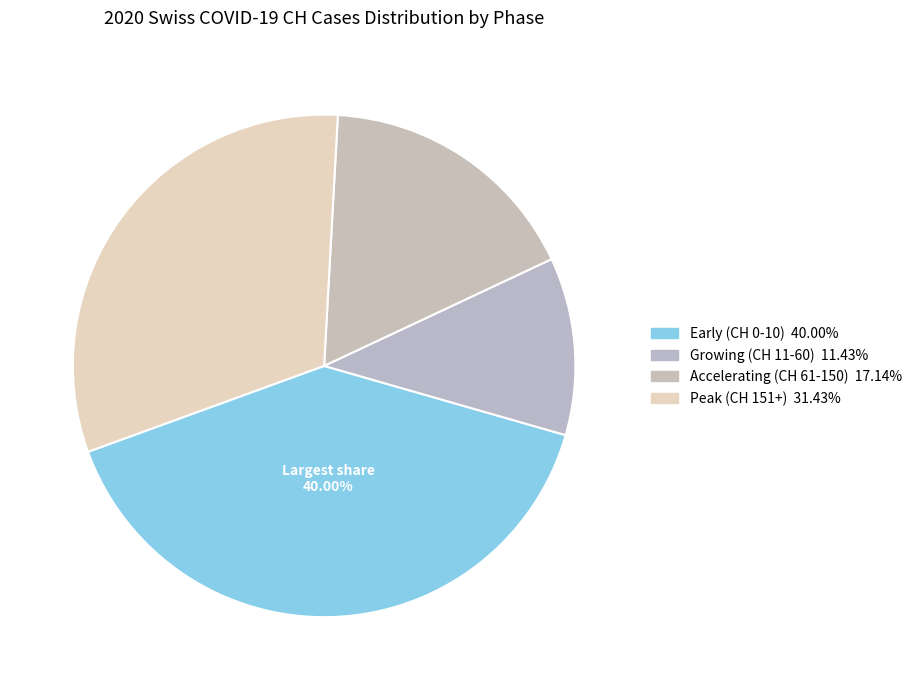

How many slices are in this pie chart?

4